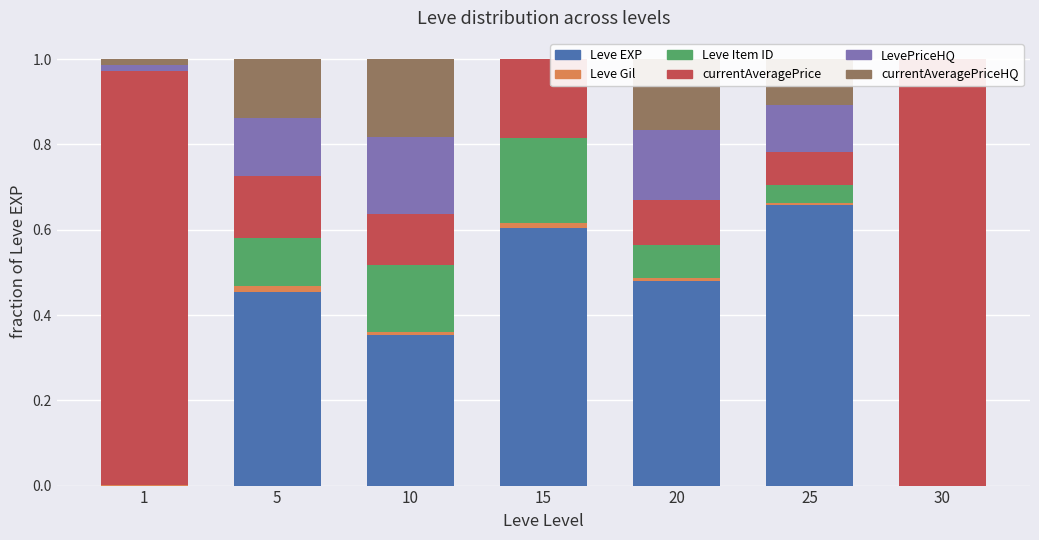

Is it true that LevePriceHQ equals 0.1 at 5?

False